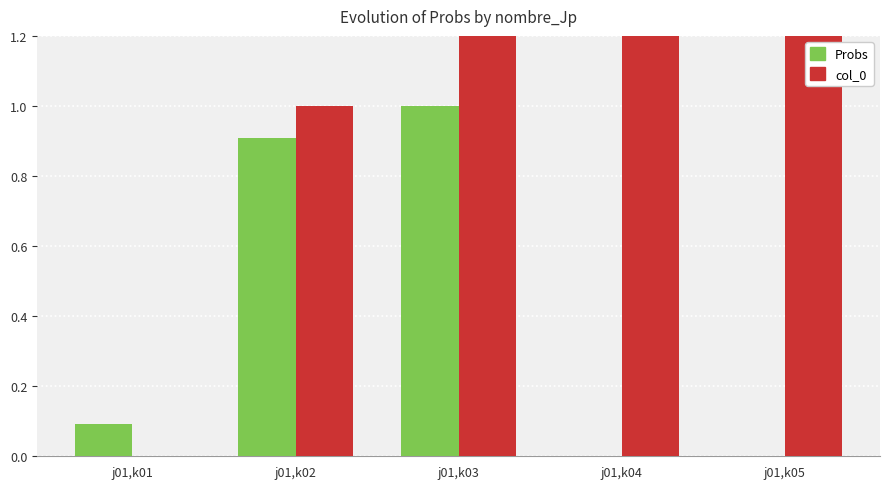

What is the spread (max minus min) of values at j01,k04?

23.0